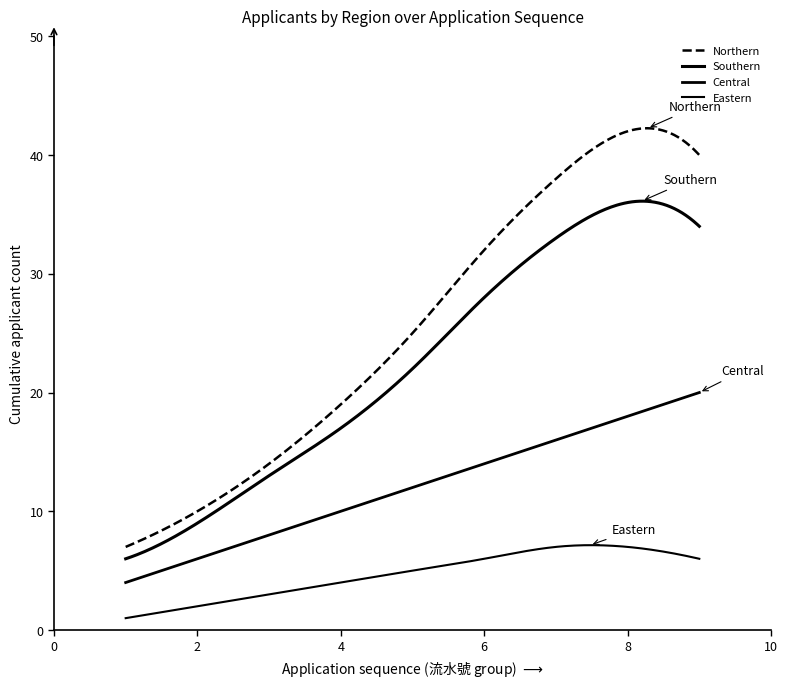

Does the chart have visible grid lines?

No